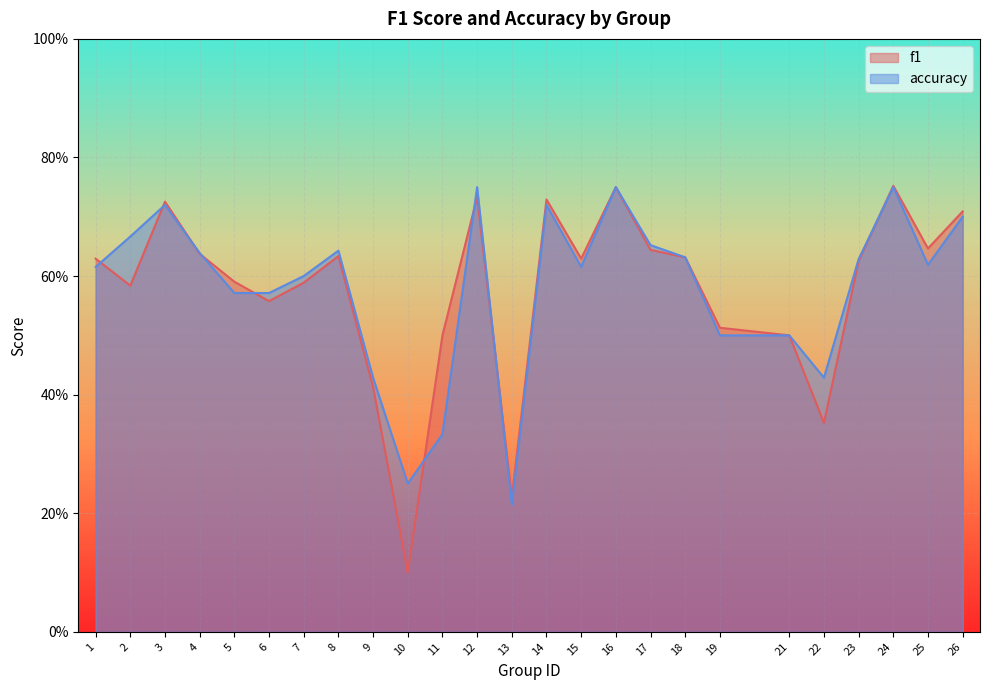

Which series changed the most between 15 and 25?

f1